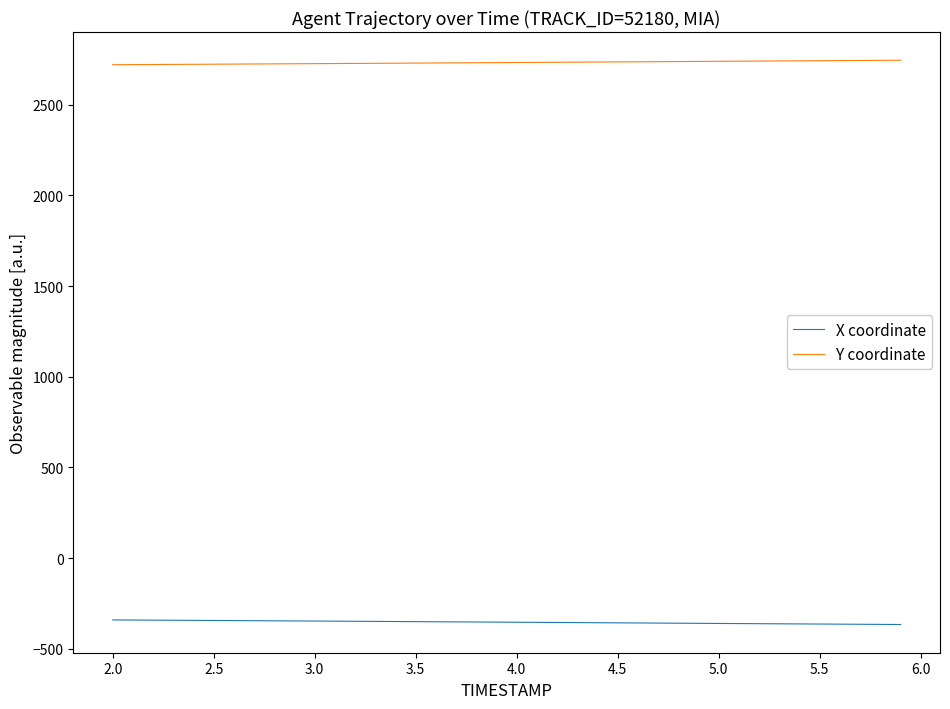

Rank the series by their maximum value, from highest to lowest.

Y coordinate, X coordinate